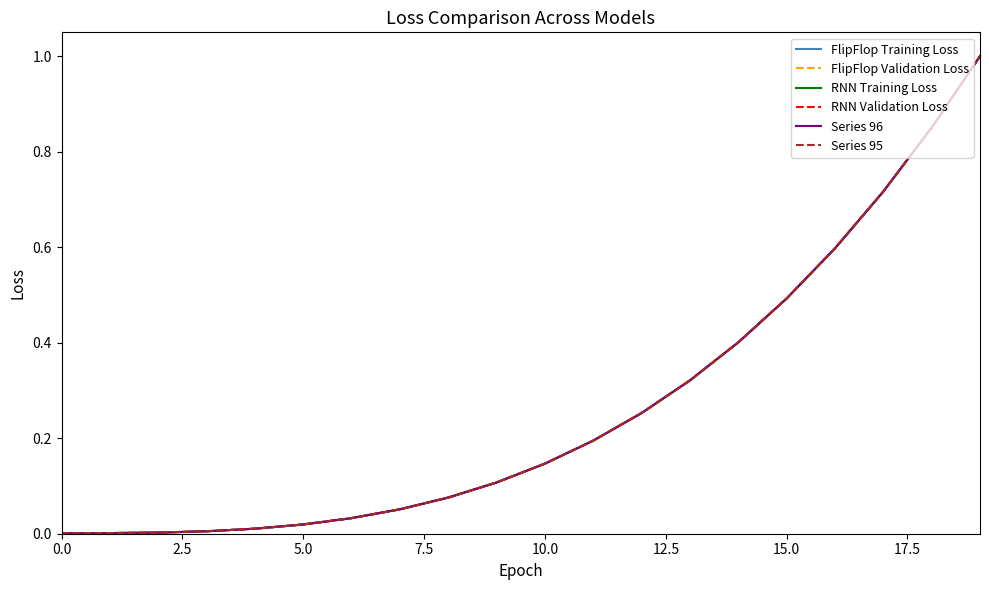

True or false: FlipFlop Validation Loss and Series 95 intersect in this chart.

False